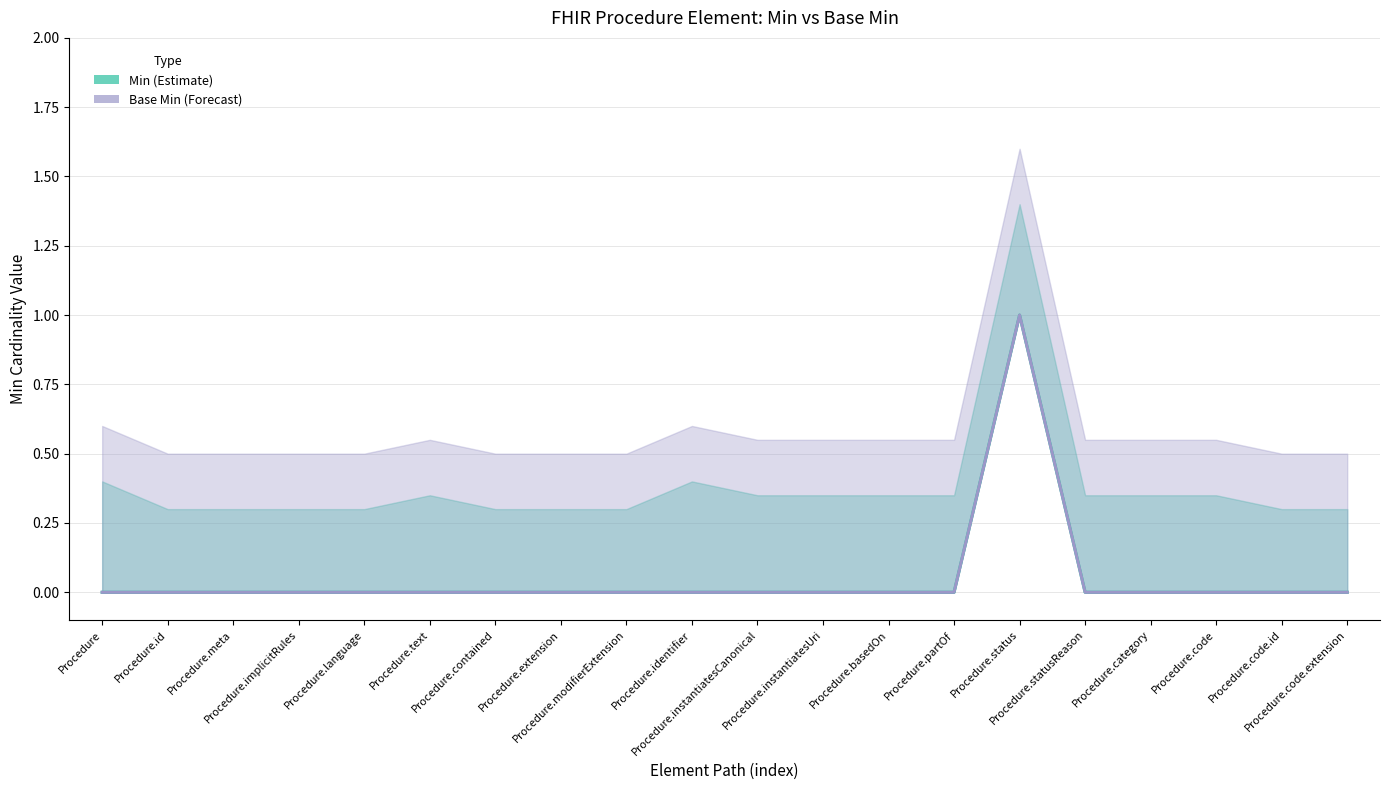

True or false: Min has a value of 0 at Procedure.modifierExtension.

False